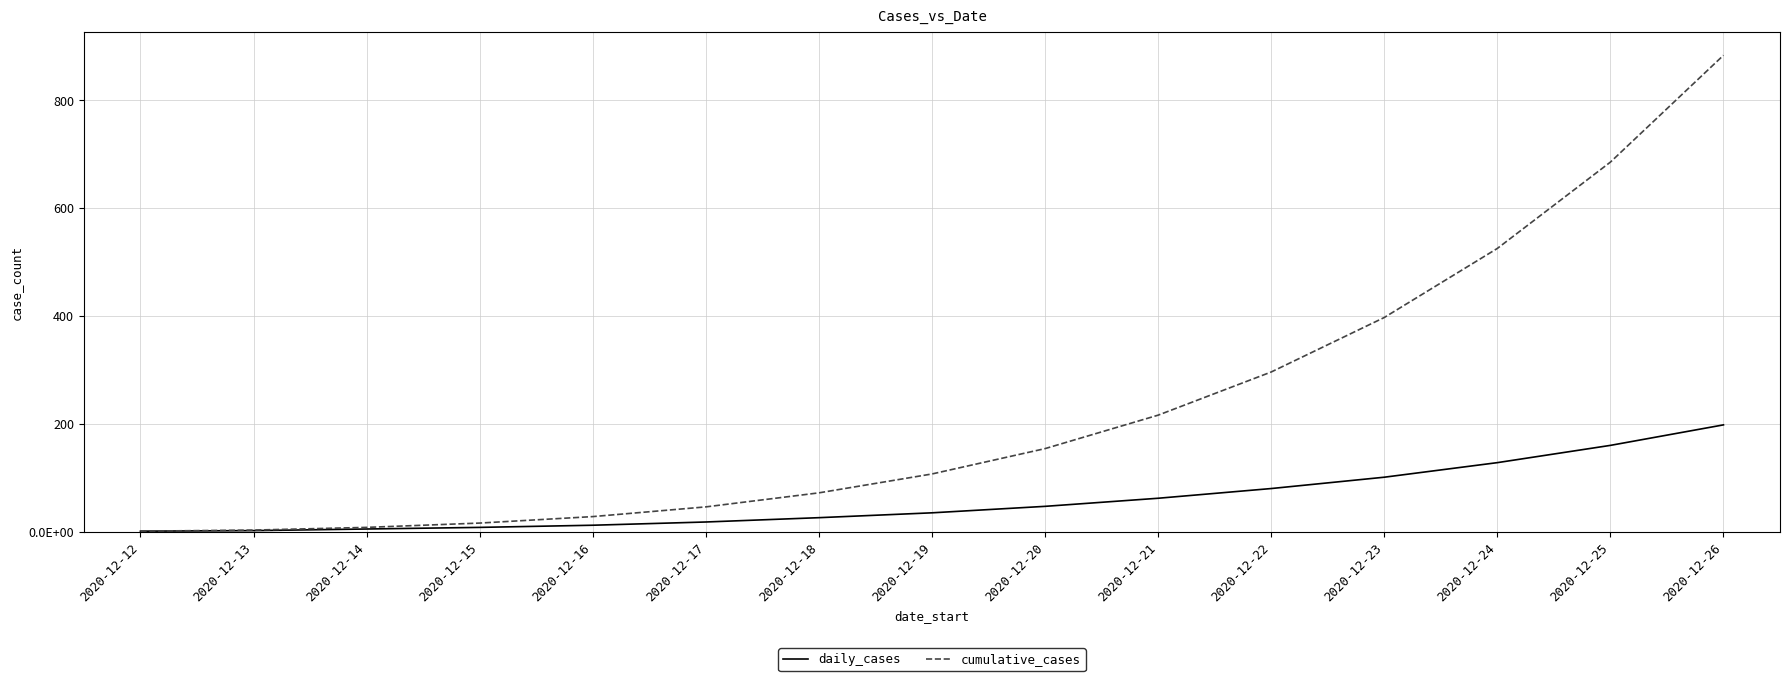

Does the chart have visible grid lines?

Yes